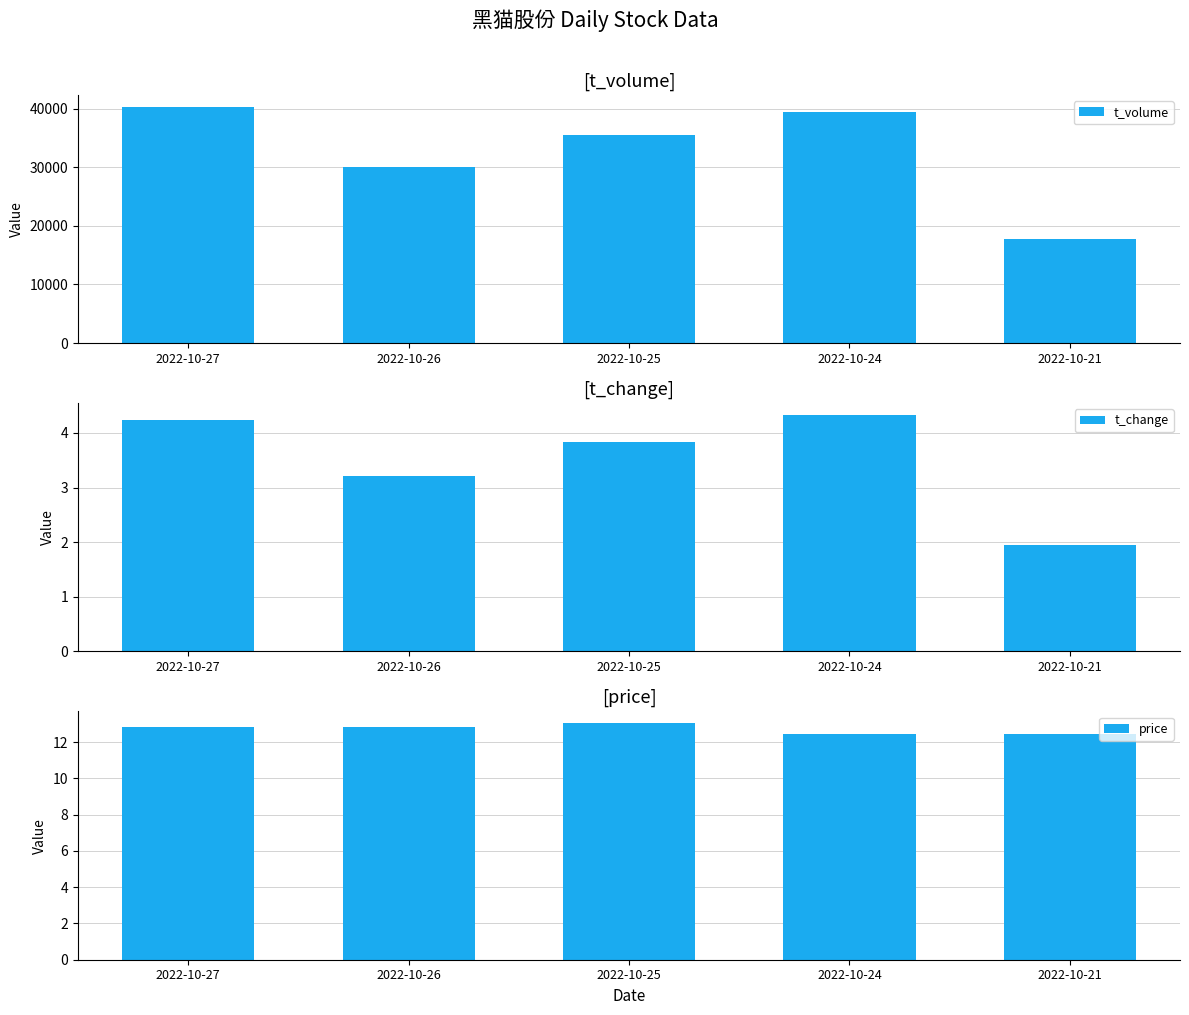

True or false: price has a value of 13.0 at 2022-10-25.

True